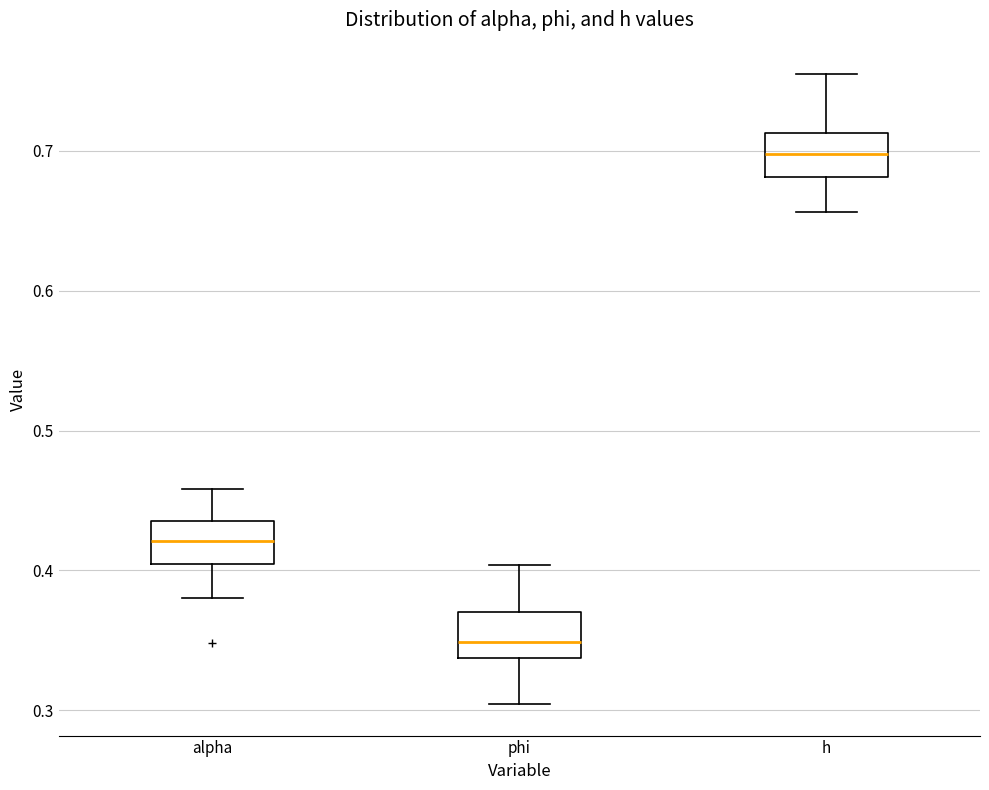

Reading left to right, transcribe this box plot: for each box, give where its median line is, the range the box spans, and where its two whiskers end, as read against the y-axis. The values are not printed on the chart, so give them approximately, as read against the axis.

alpha: median 0.42, box 0.40 to 0.44, whiskers 0.38 to 0.46
phi: median 0.35, box 0.34 to 0.37, whiskers 0.30 to 0.40
h: median 0.70, box 0.68 to 0.71, whiskers 0.66 to 0.75